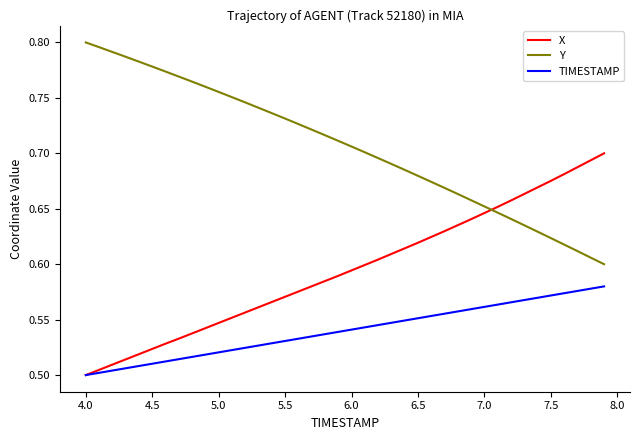

How many times do X and Y cross each other?

1